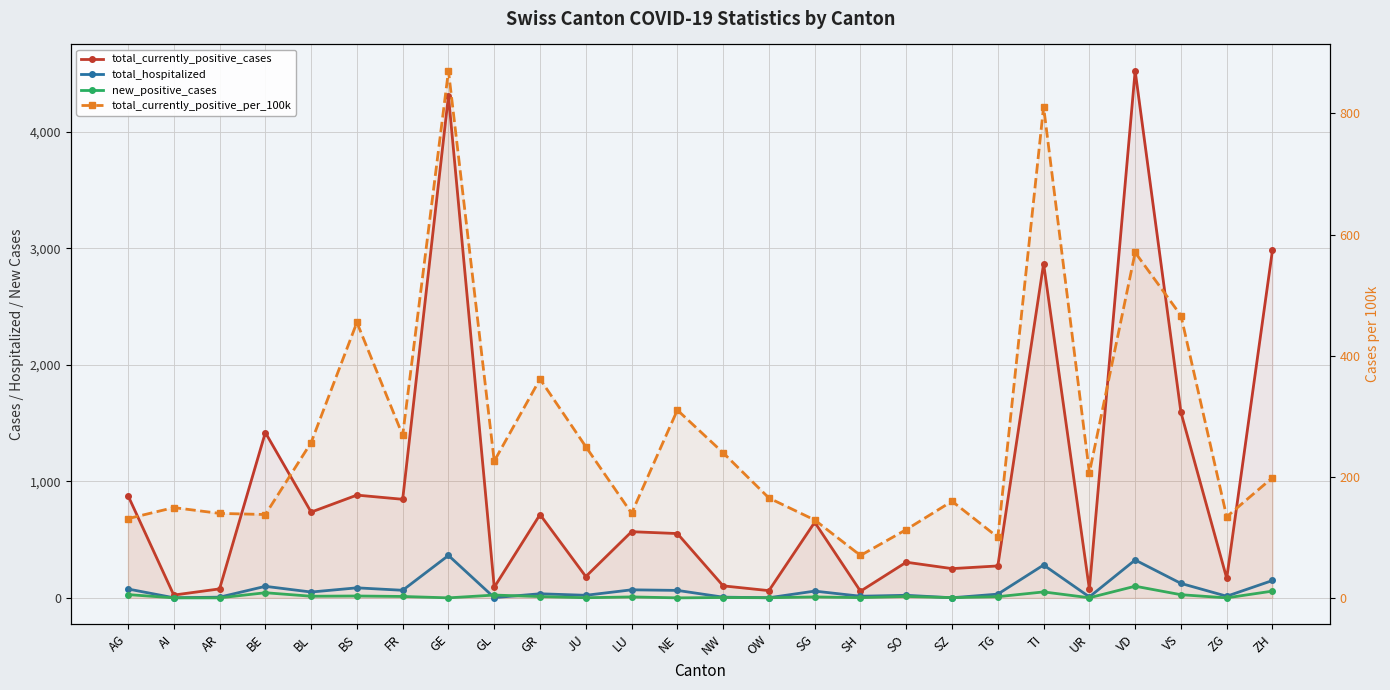

Which series has the widest spread of values?

total_currently_positive_cases